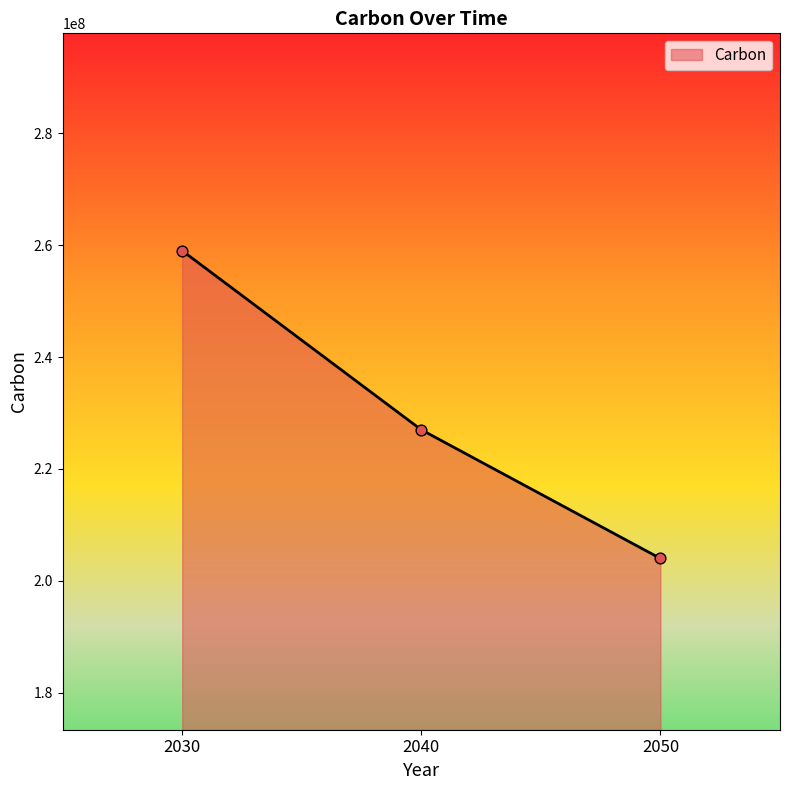

What is the ratio of the value at 2040 to the value at 2030?

0.9